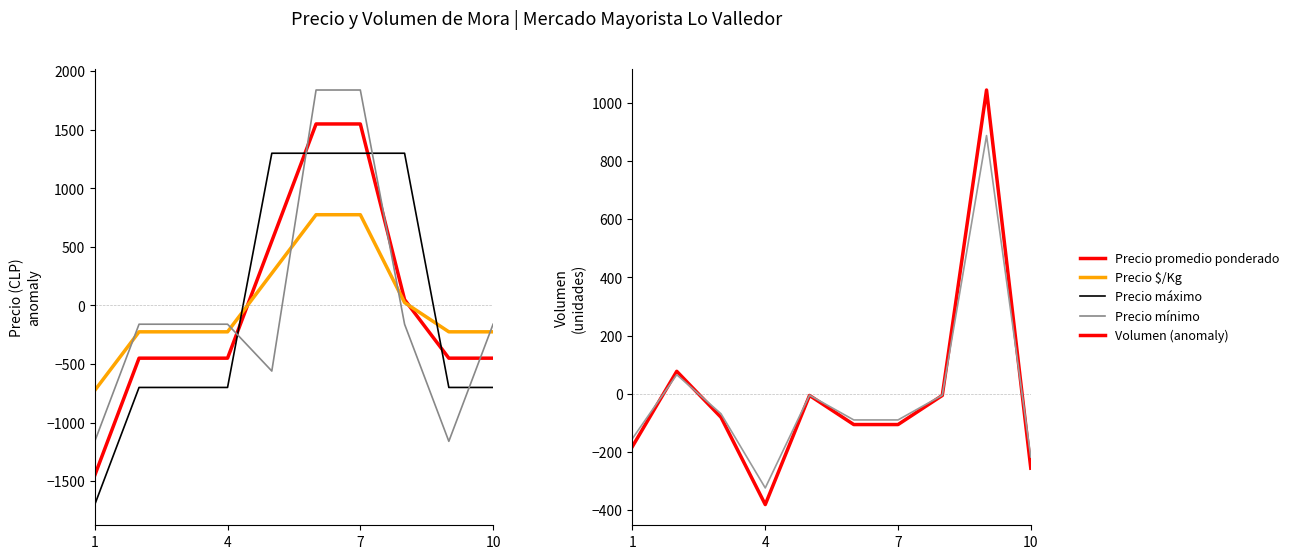

How many values in Precio promedio ponderado are below zero?

6